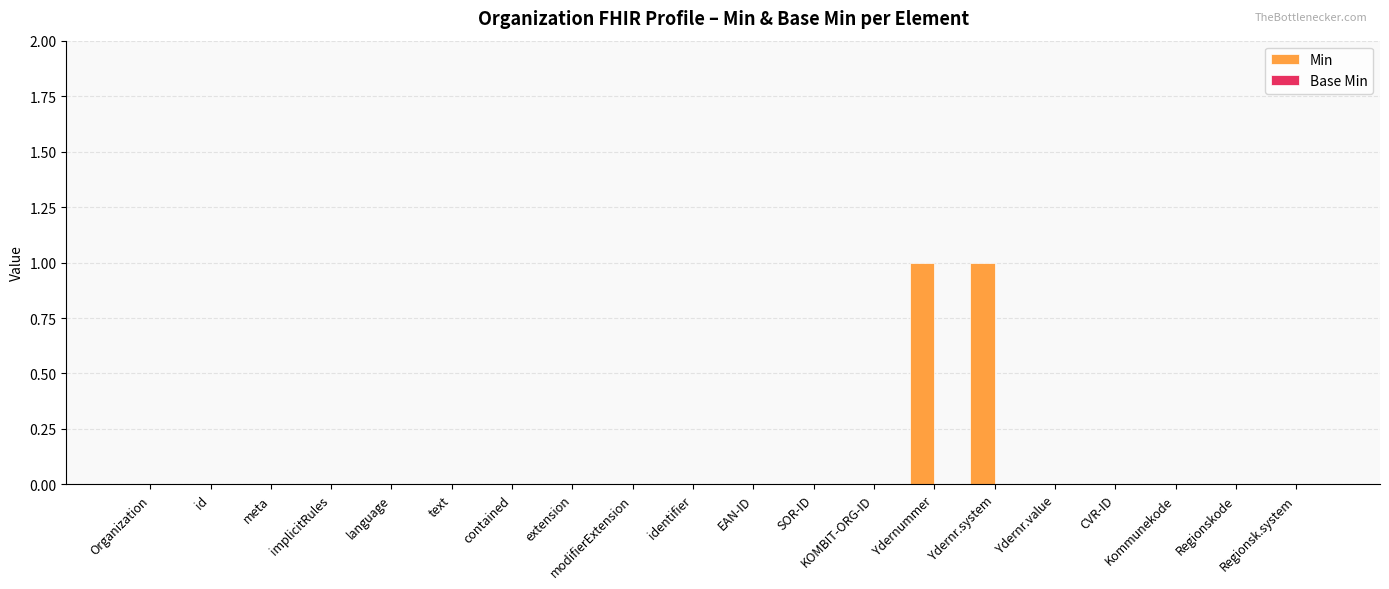

How many data points does each series have?

20